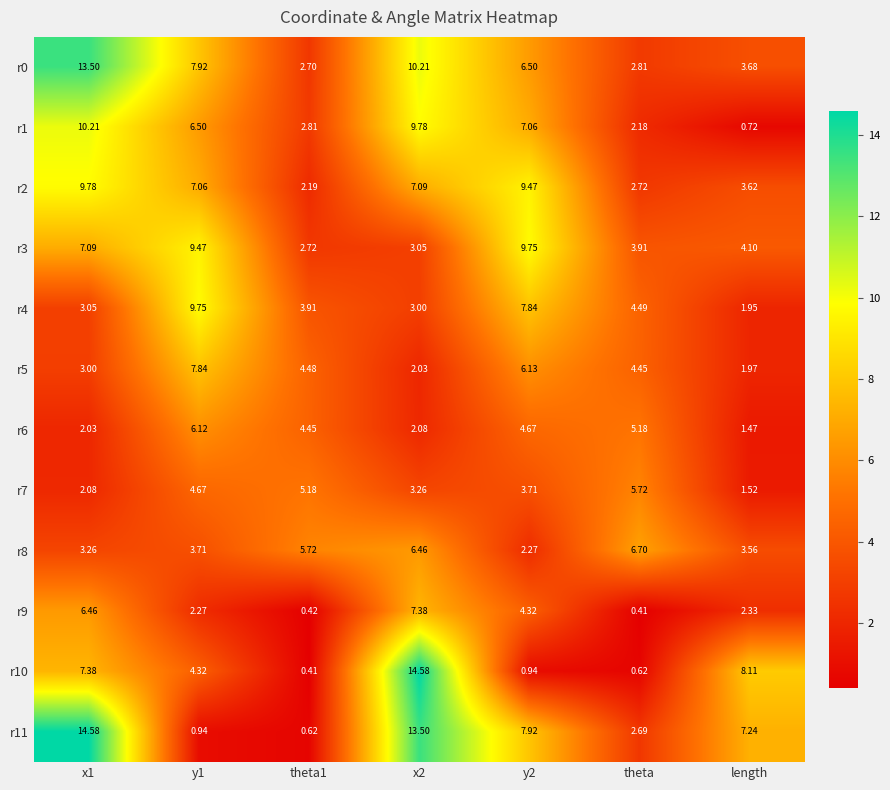

At which label does r7 reach its peak?

theta